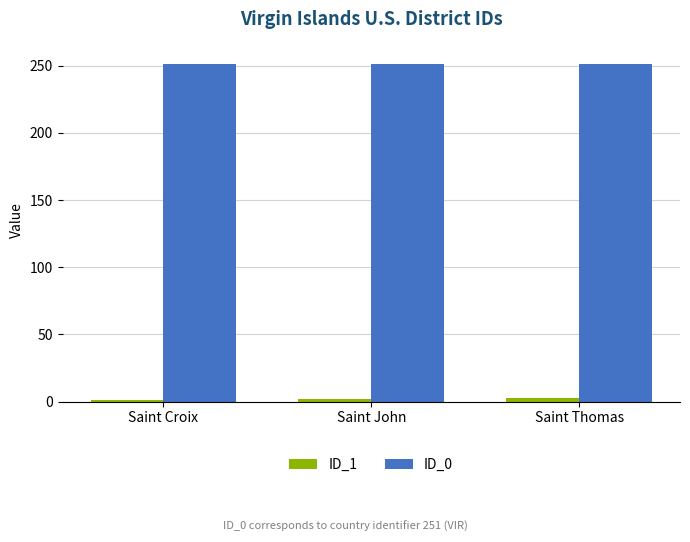

What is the label of the 3rd bar from the left?

Saint Thomas